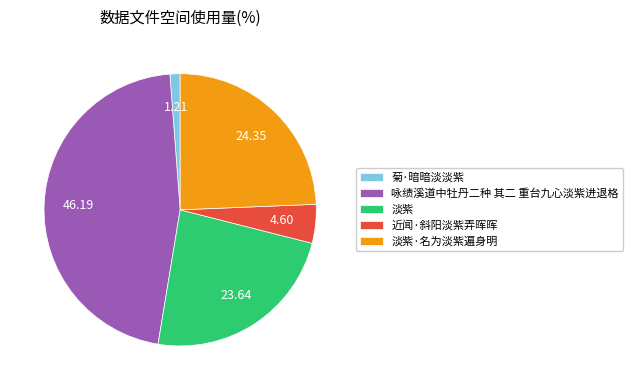

Do 淡紫 and 淡紫·名为淡紫遍身明 together represent more than half of the pie?

No